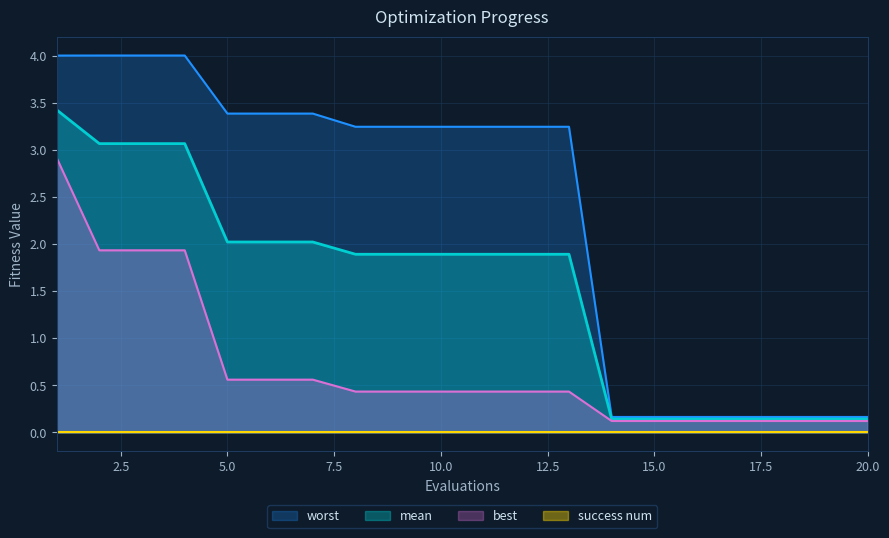

What is the value of the mean point at the 18th from the left?

0.1